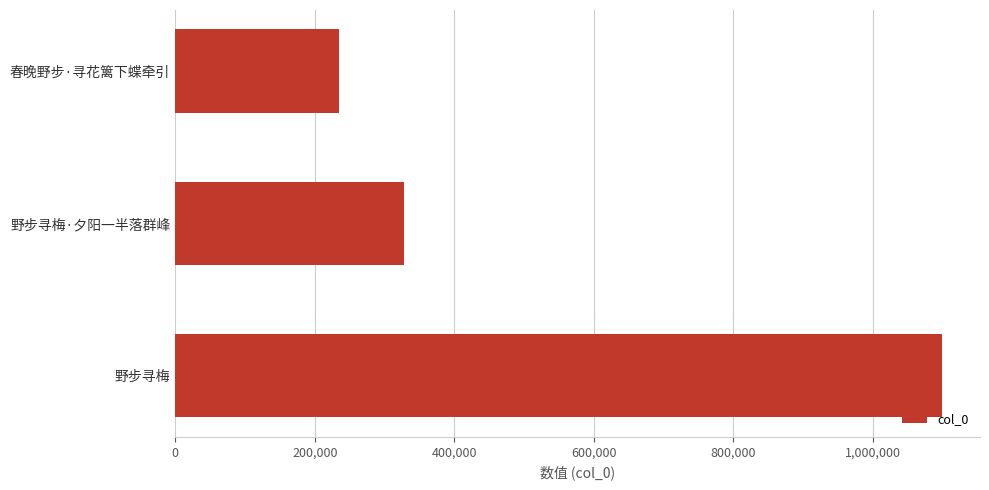

What is the average value?

554188